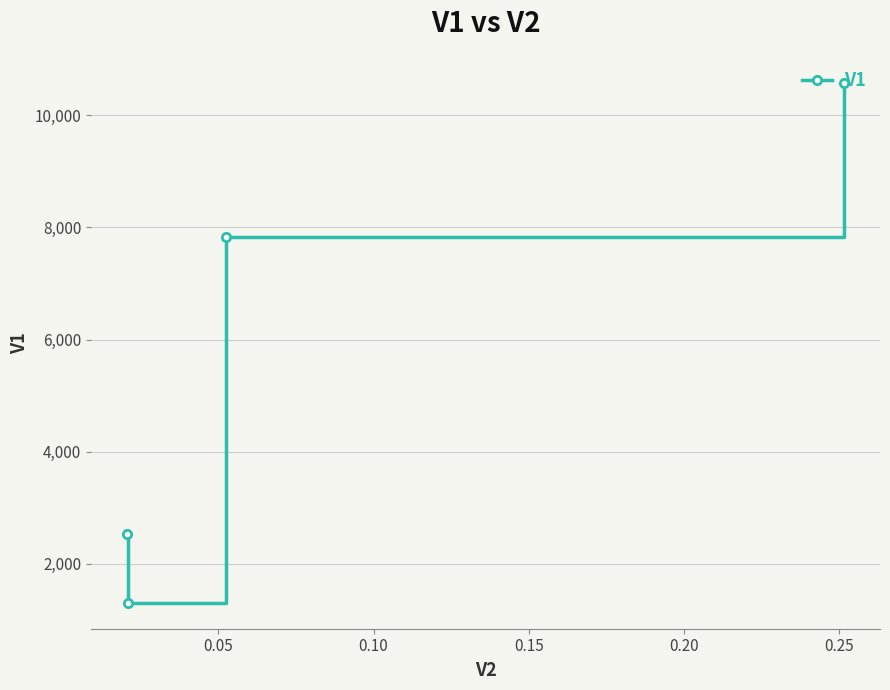

What is the difference between the second highest and minimum values?

6526.2